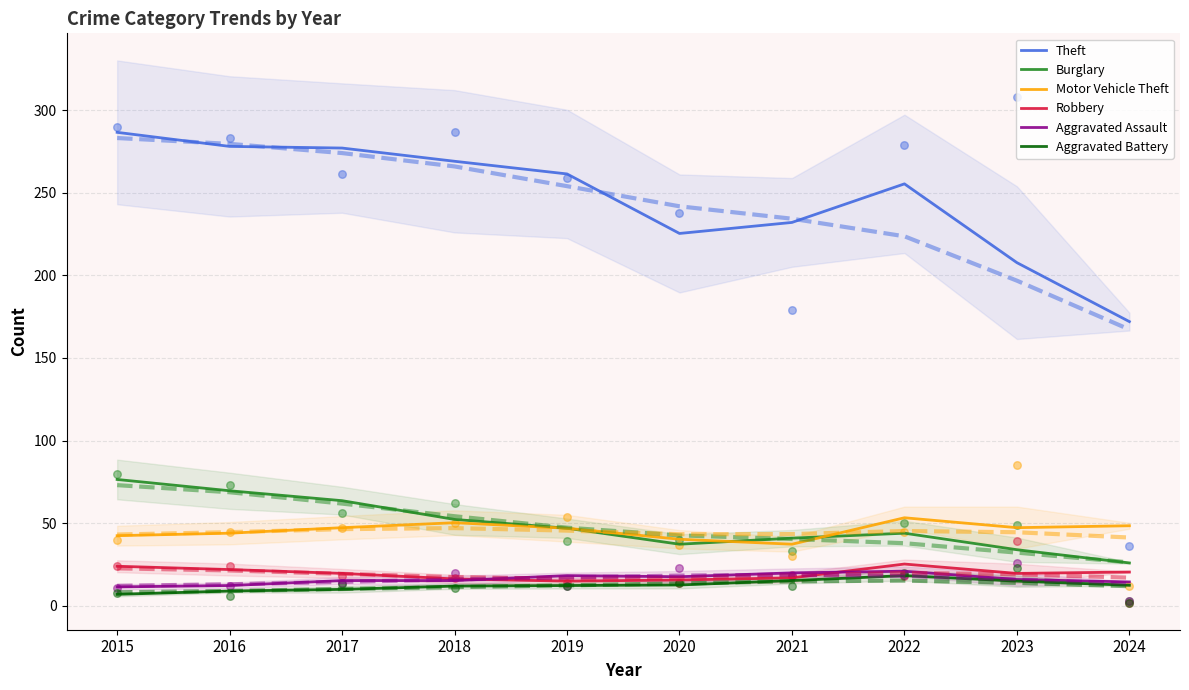

At which category is the sum across all series the highest?

2015